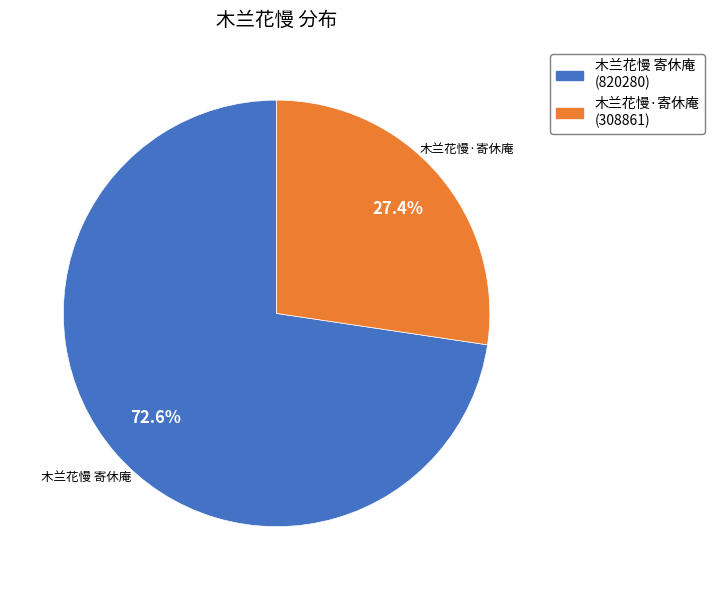

To the nearest percent, what is the difference between the 木兰花慢·寄休庵 and 木兰花慢 寄休庵 slice percentages?

45%